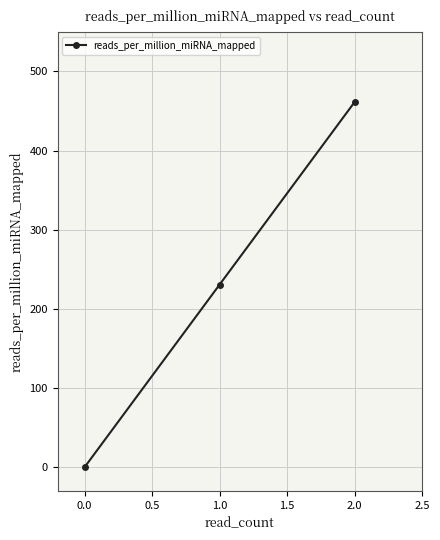

What position from the left is 0.0?

1